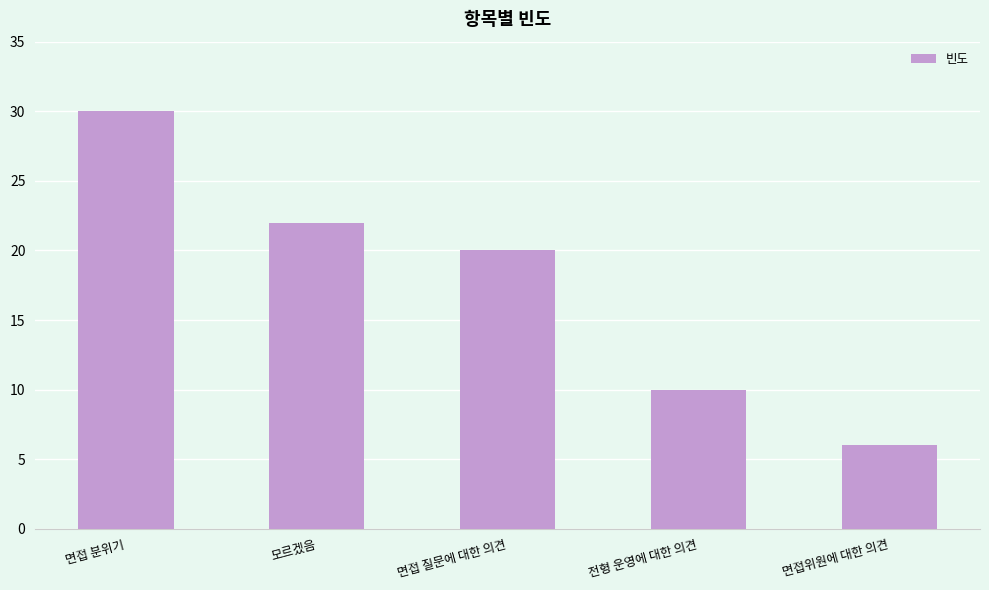

Which category has the highest value across all series?

면접 분위기